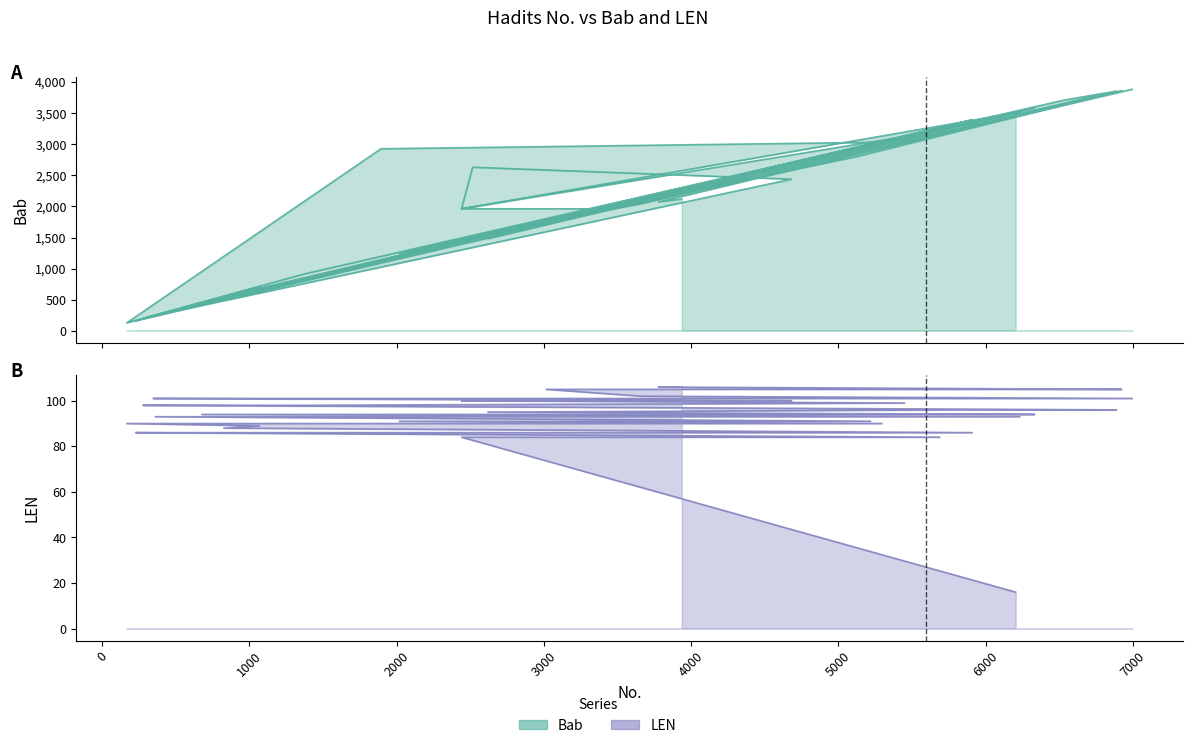

Is the value of LEN at 18 greater than the value of Bab at 7000?

No